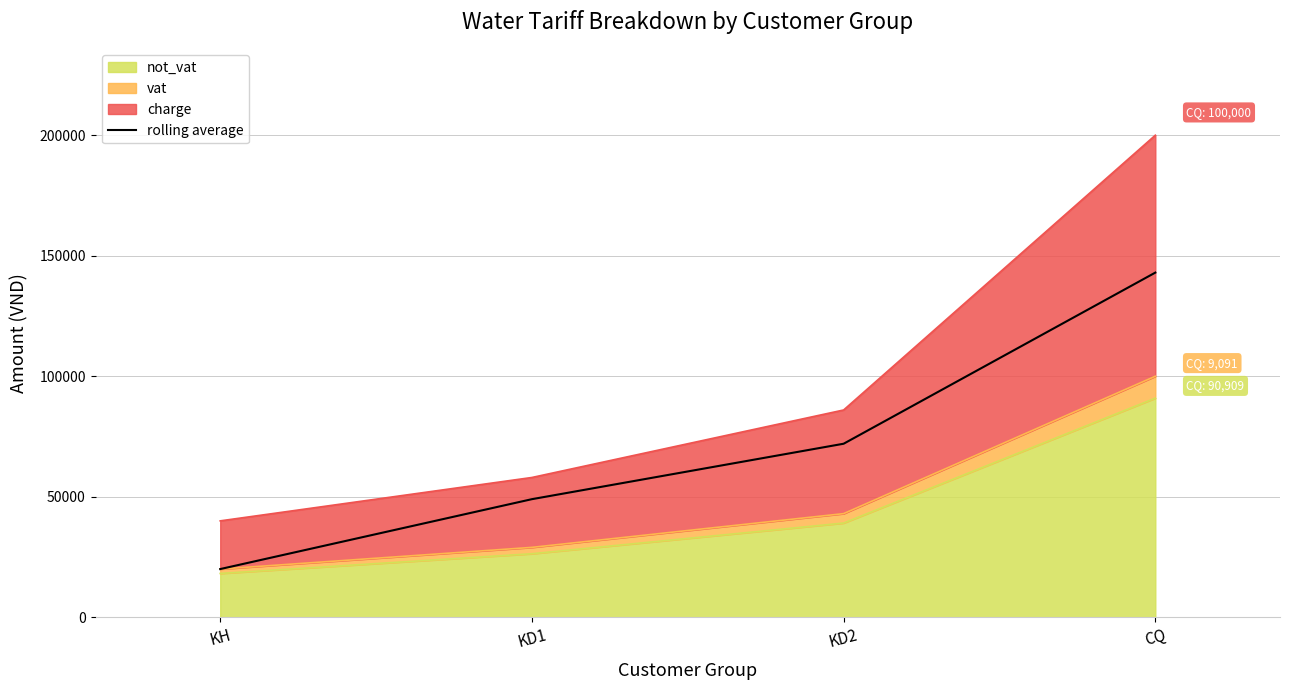

What position from the right is CQ?

1